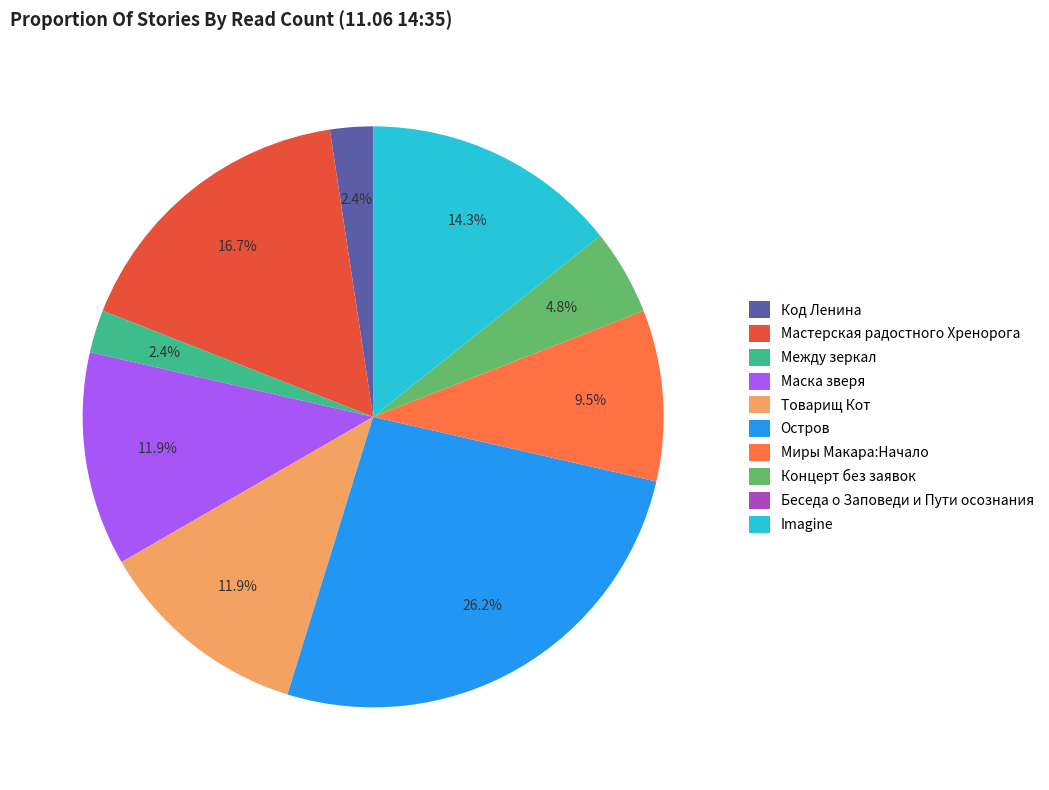

To the nearest percent, what is the difference between the largest and smallest slice percentages?

26%